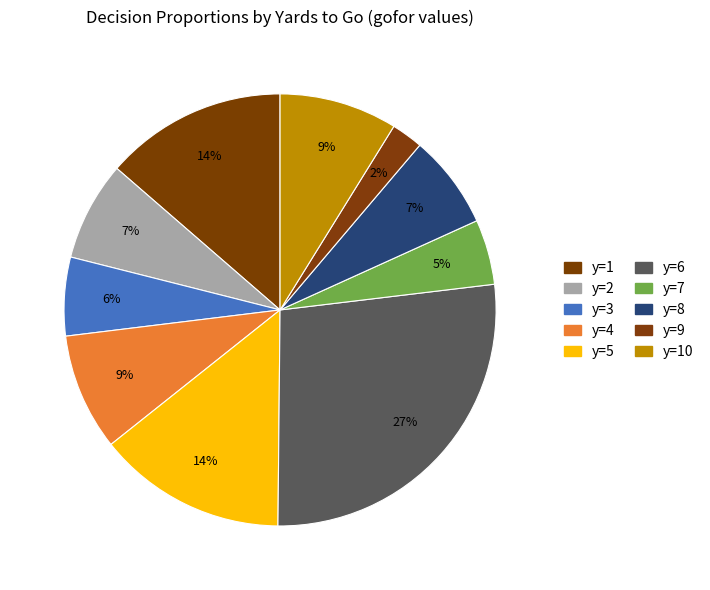

Which slice is the largest?

y=6